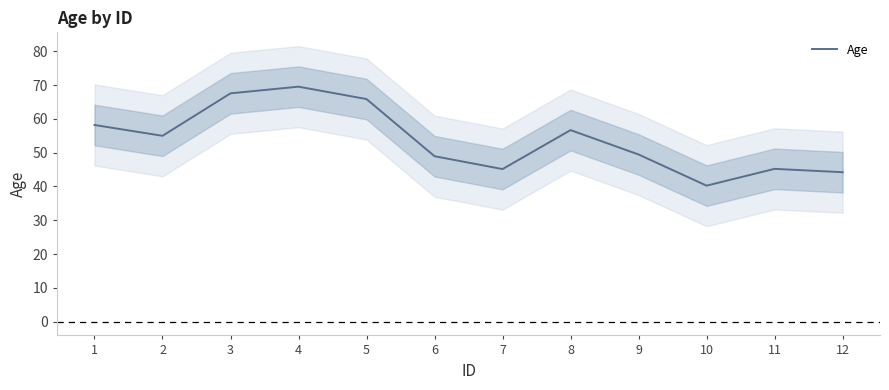

How many points are higher than both their immediate neighbors (excluding endpoints)?

3